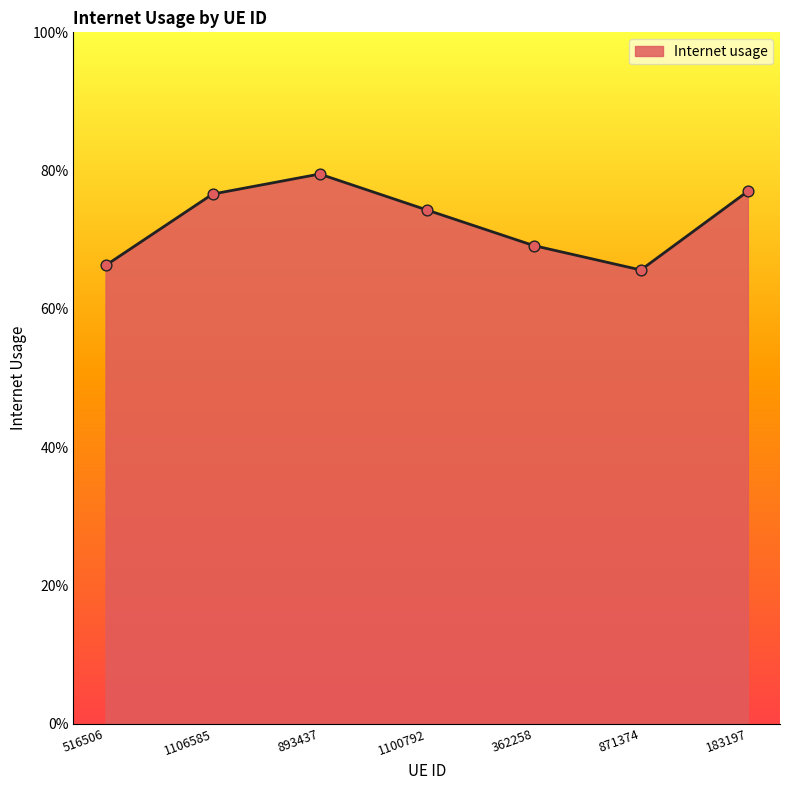

Does the chart have visible grid lines?

No